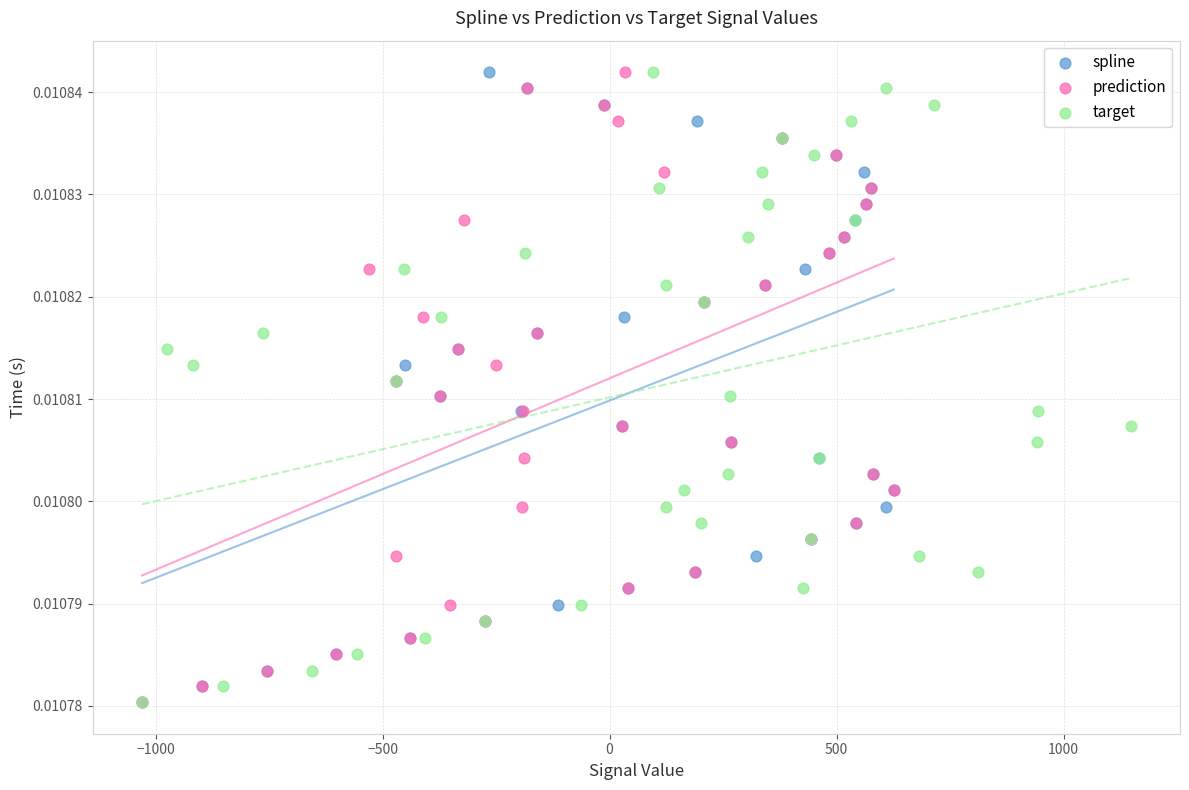

What are all the series names shown in the legend?

spline, prediction, target